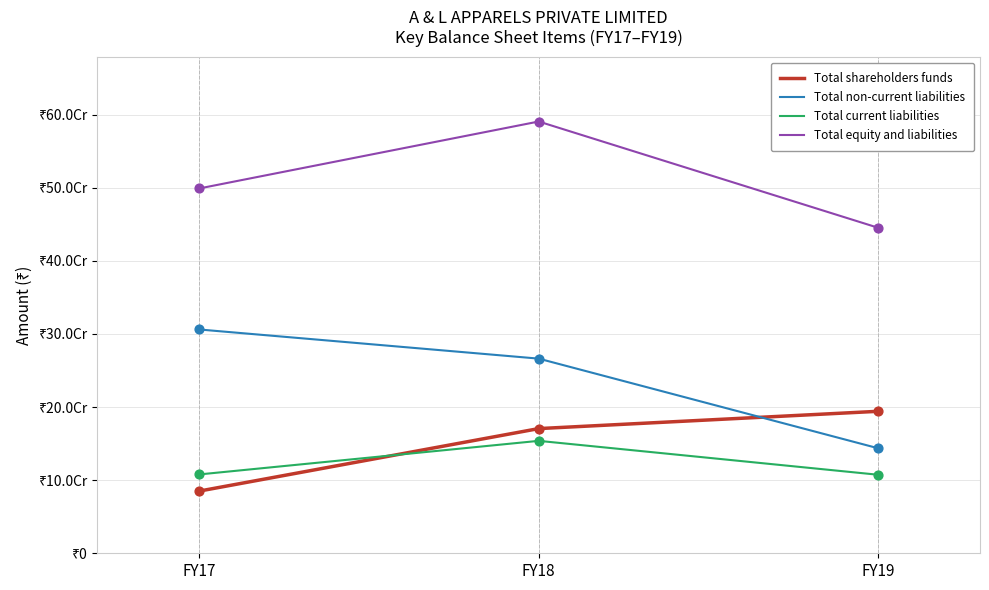

Which series has the largest total across all categories?

Total equity and liabilities